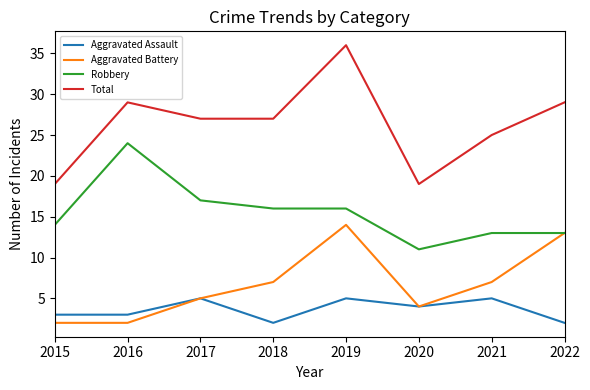

The value of Total at 2022 is 11. True or false?

False